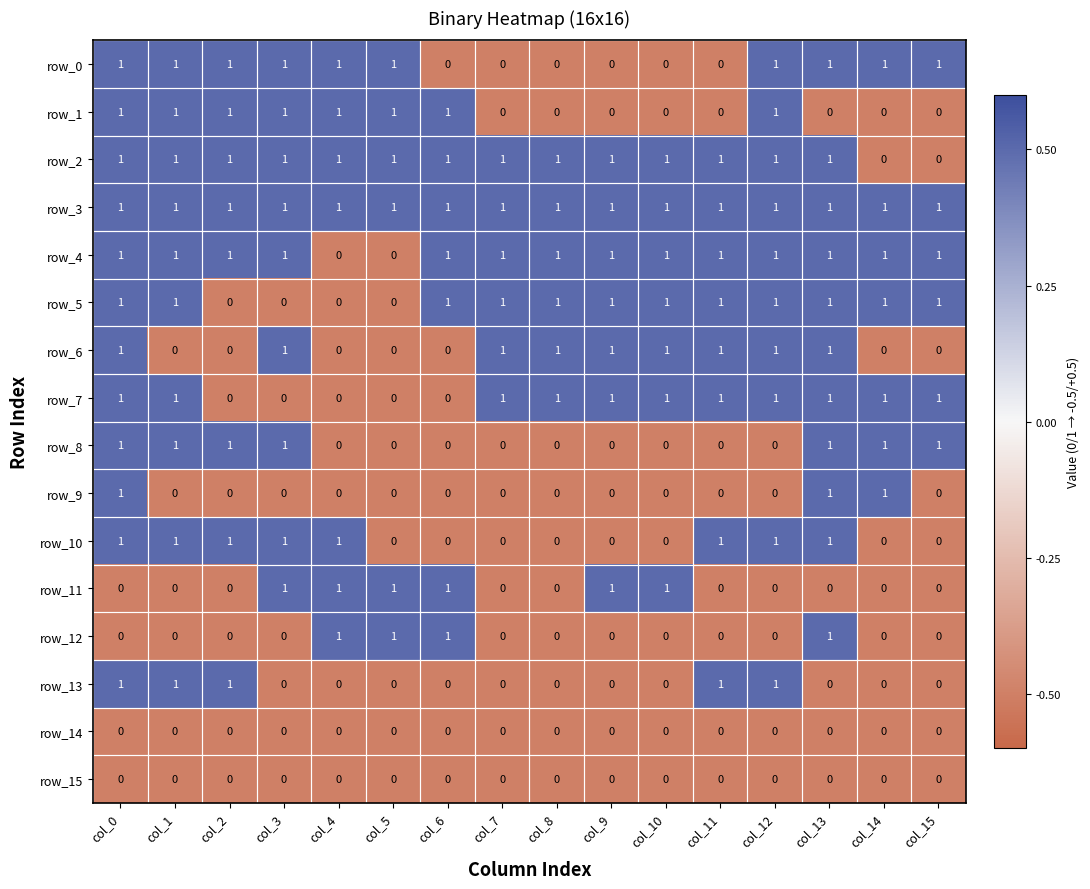

Which series has the largest total across all categories?

row_3